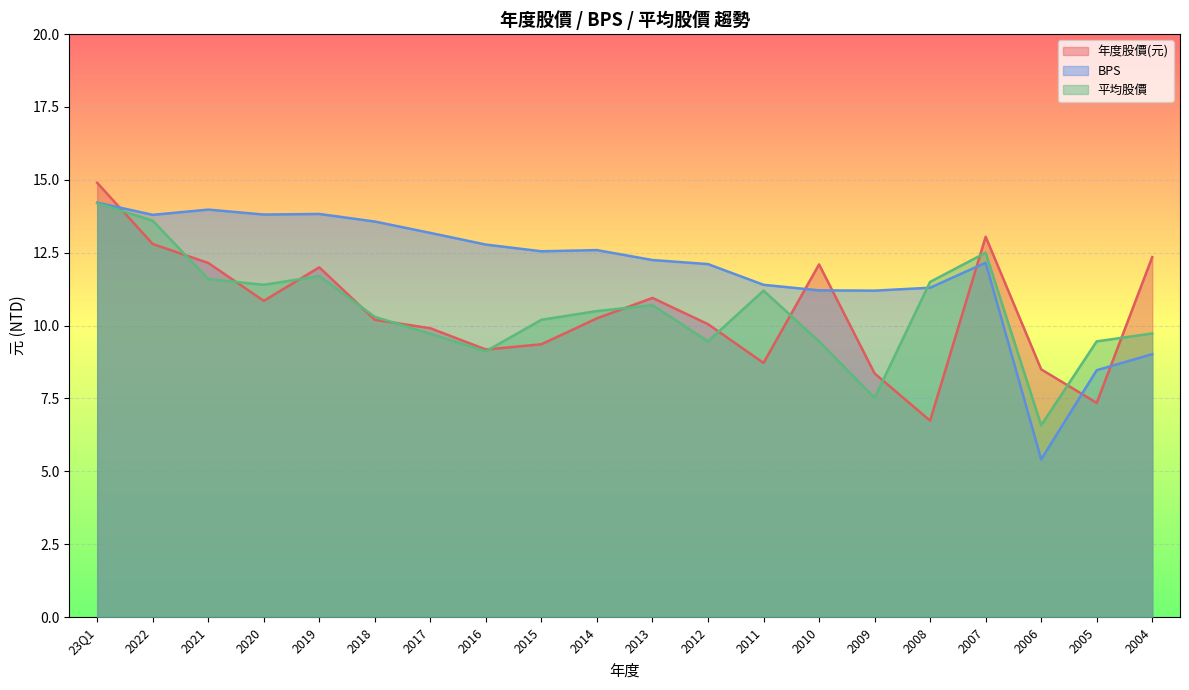

List the labels in order of 年度股價(元) value, smallest first.

2008, 2005, 2009, 2006, 2011, 2016, 2015, 2017, 2012, 2018, 2014, 2020, 2013, 2019, 2010, 2021, 2004, 2022, 2007, 23Q1